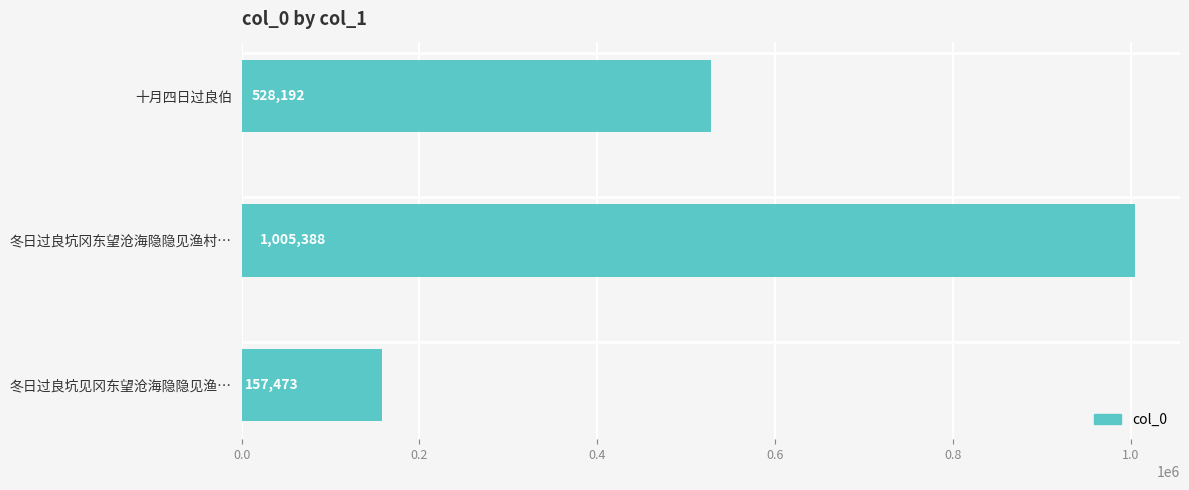

What is the label of the 3rd bar from the top?

冬日过良坑见冈东望沧海隐隐见渔…